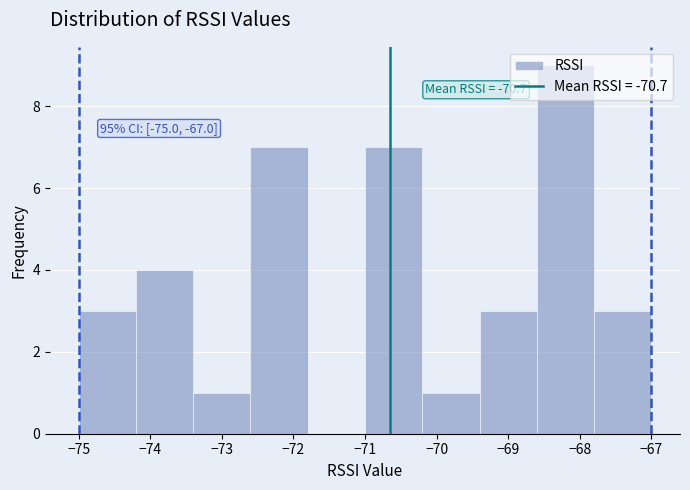

Over which range of the x-axis is the bar tallest?

-68.6 to -67.8